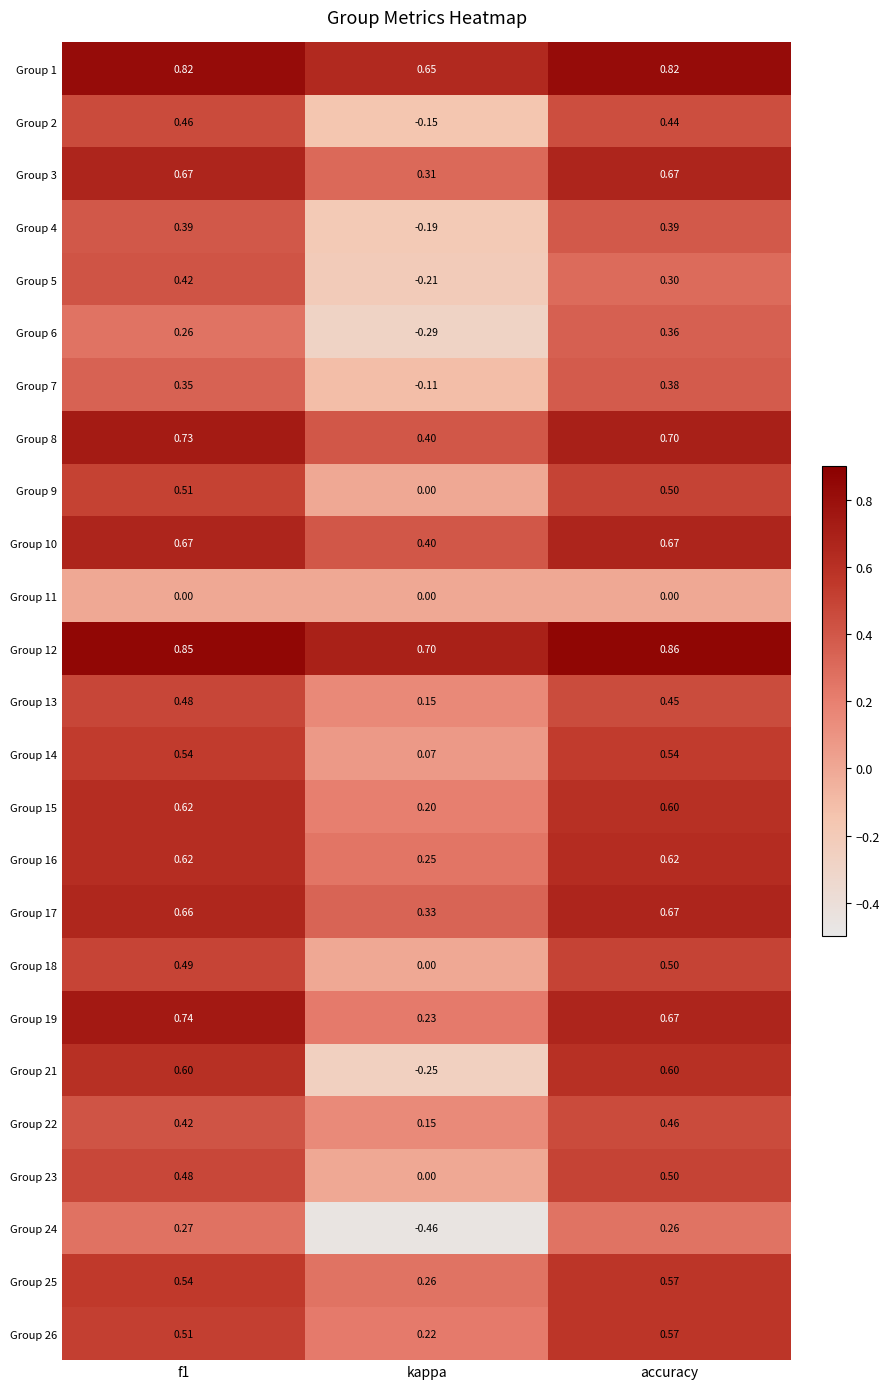

Which series has the largest range (max minus min)?

Group 21